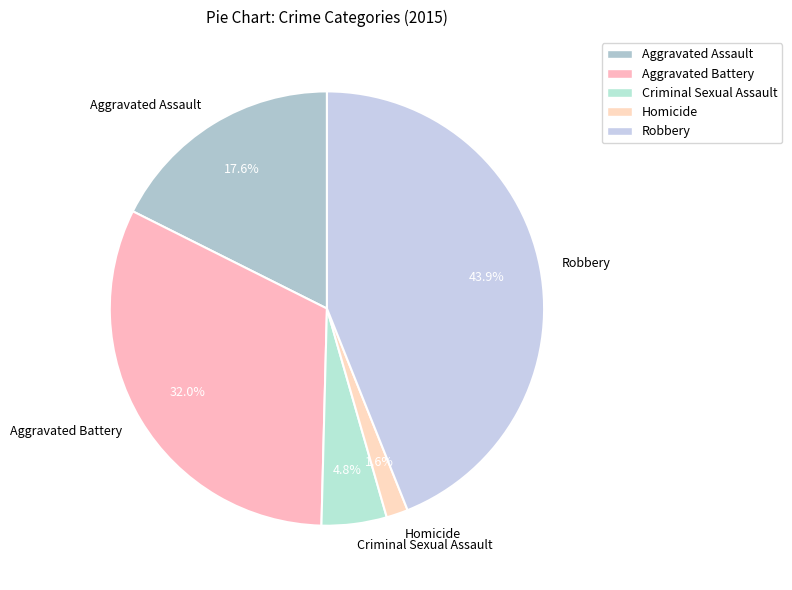

How many slices are in this pie chart?

5